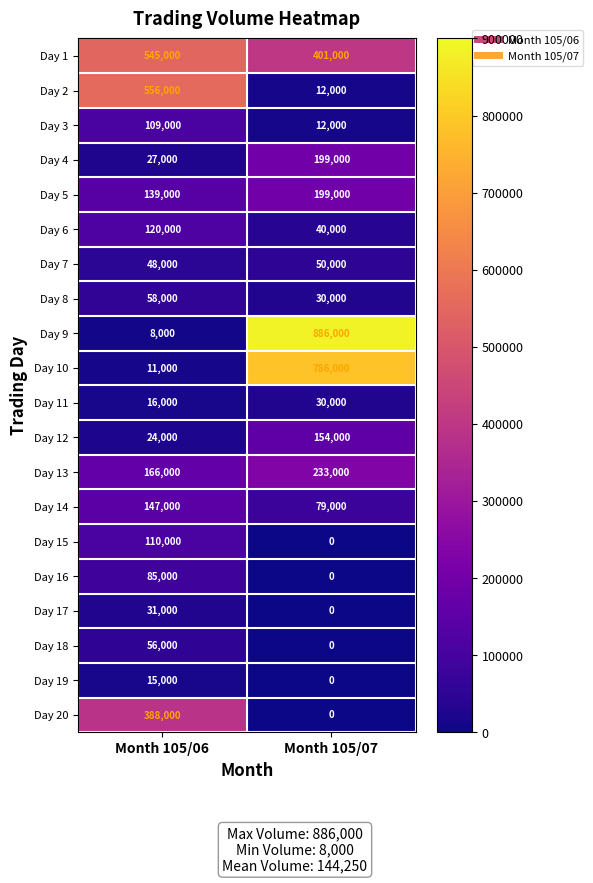

What value does the Day 8 series have at Month 105/07, to the nearest 50?

30000